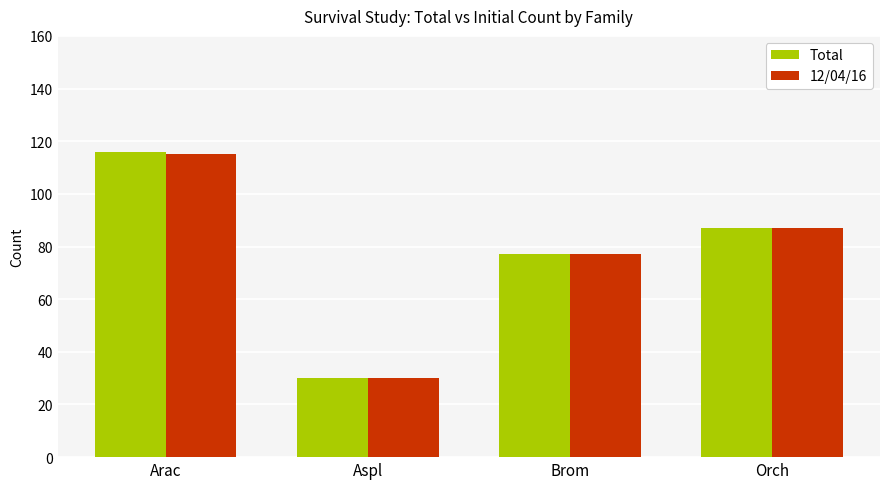

What is the sum of the 12/04/16 values at Orch and Arac?

202